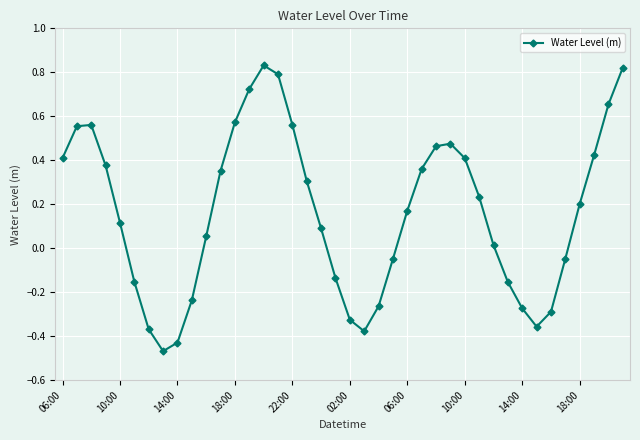

What is the difference between the maximum and second lowest values?

1.3